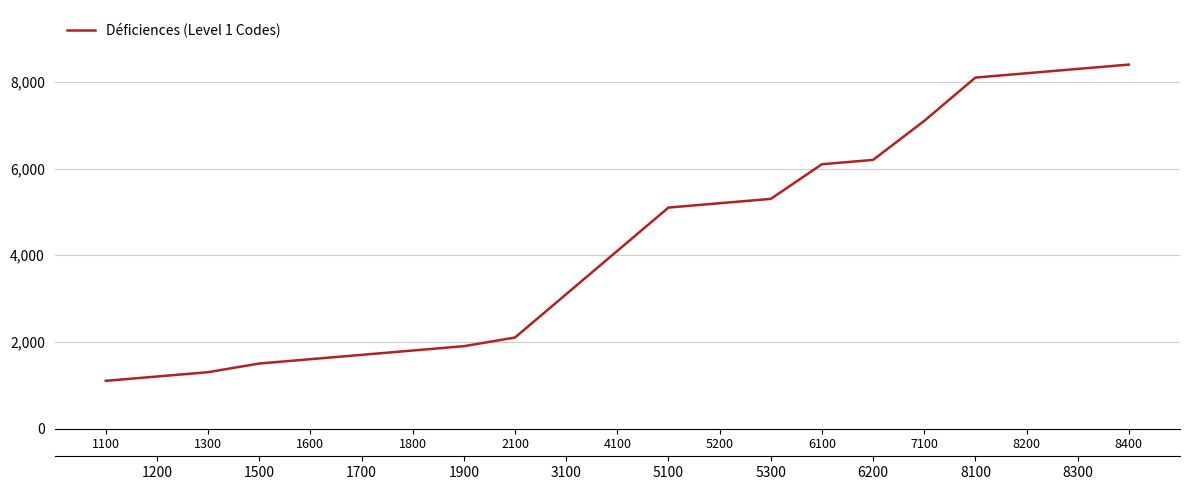

How many data points are above 4100?

10